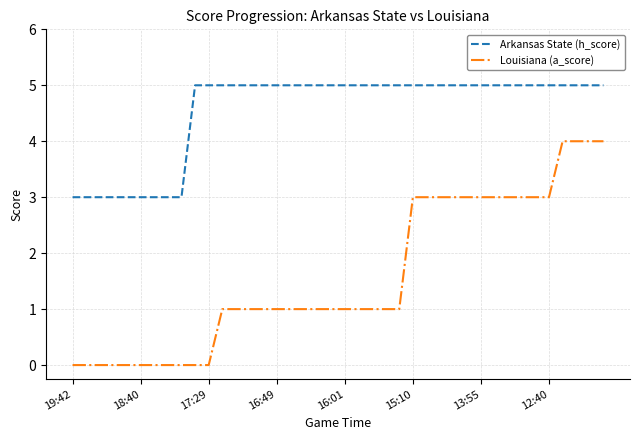

Which series has the widest spread of values?

Louisiana (a_score)